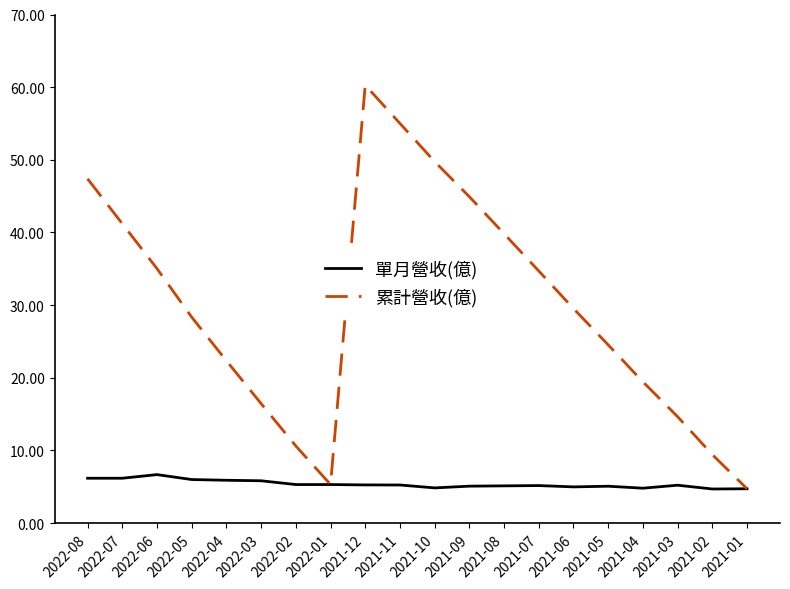

What position from the left is 2022-07?

2